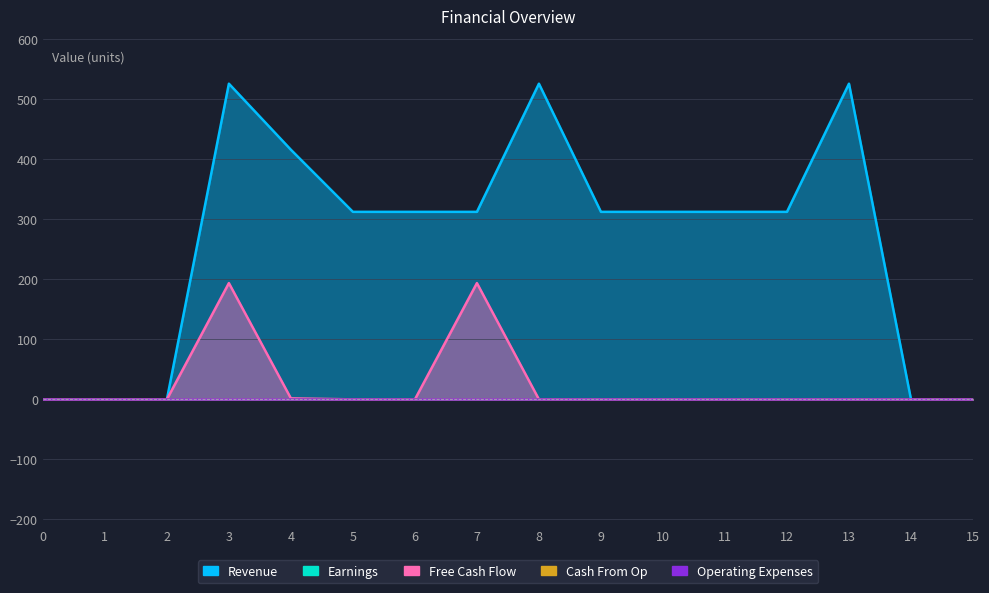

Is the value of Cash From Op at 11 greater than the value of Earnings at 14?

No